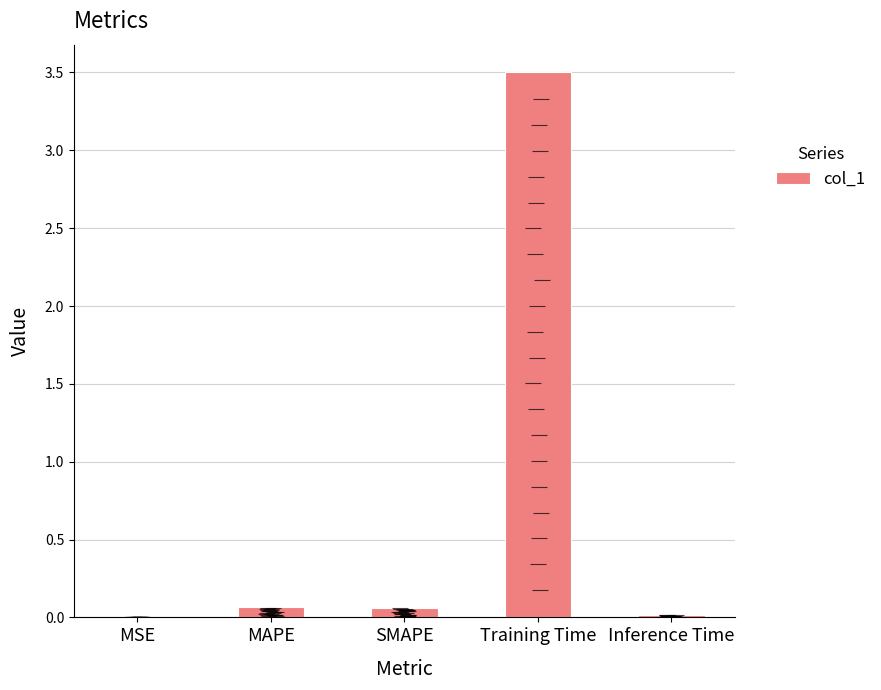

What is the maximum value shown in the chart?

3.5